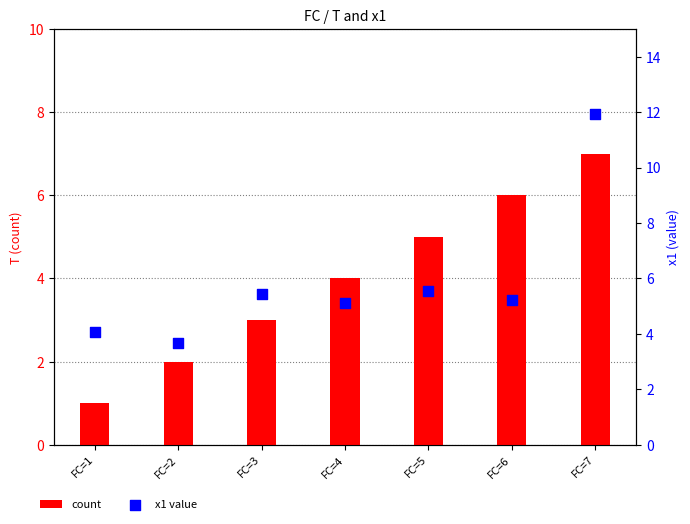

At which category is the sum across all series the highest?

FC=7